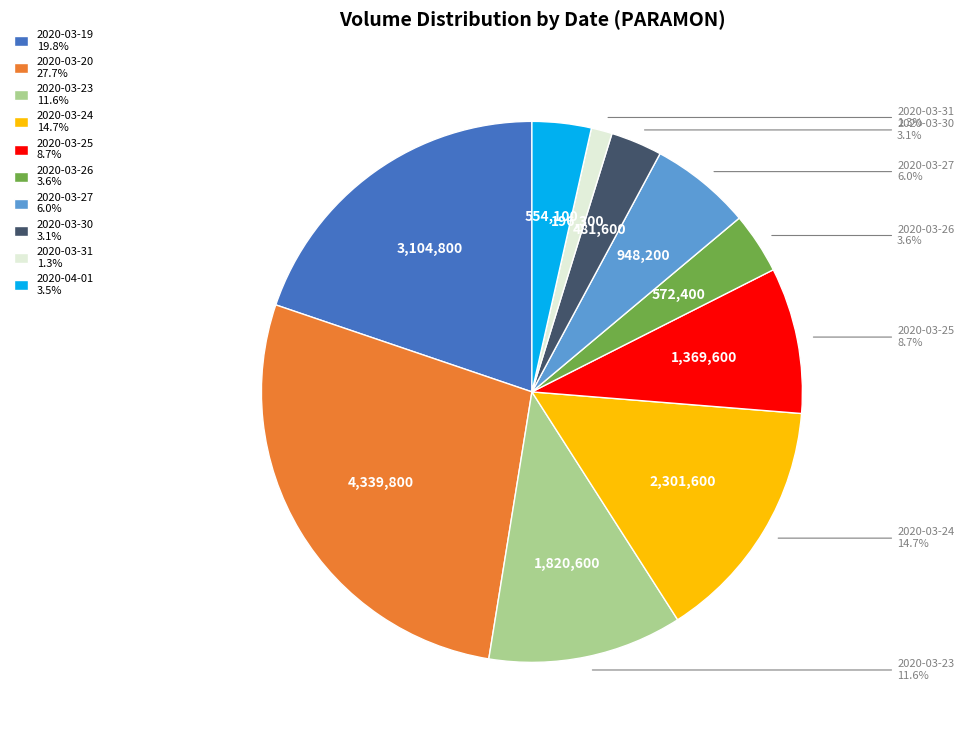

What is the total percentage of 2020-03-31 and 2020-03-26?

4.9%